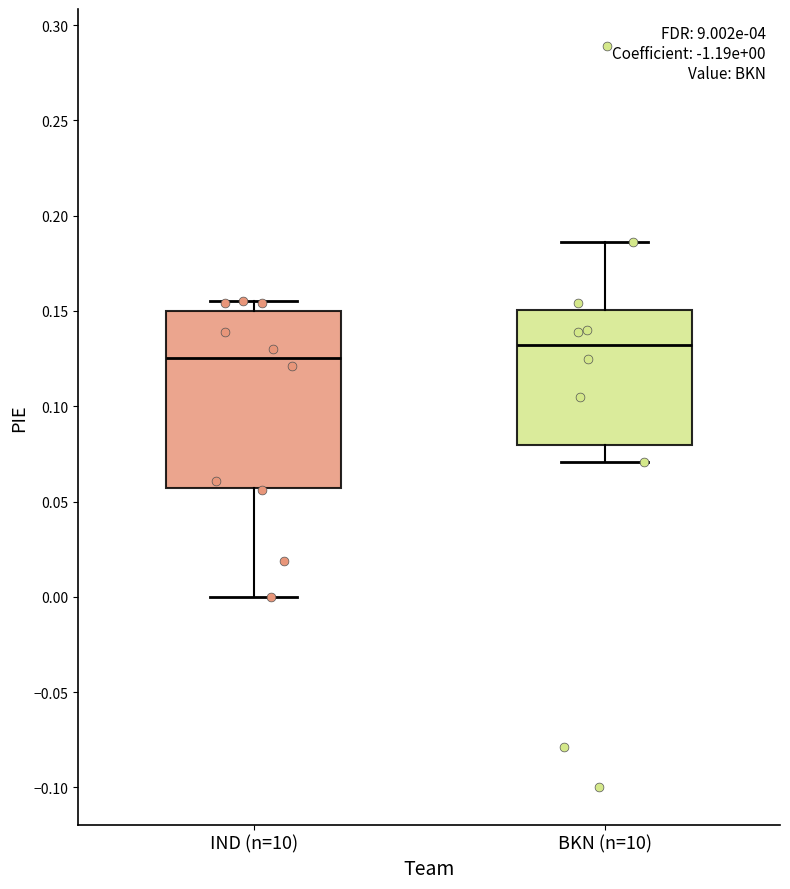

Which box is the tallest, from its lower edge to its upper edge?

IND (n=10)